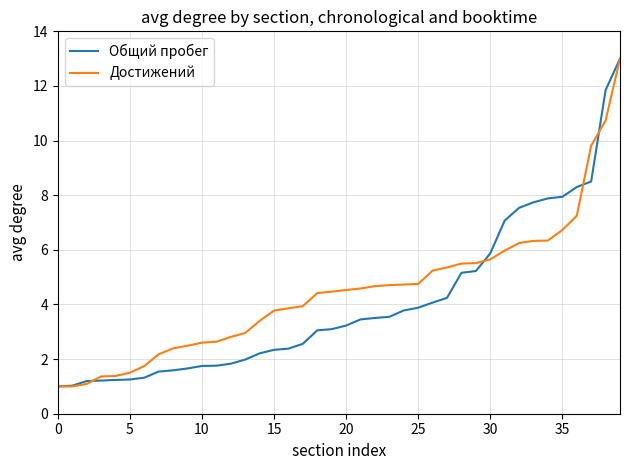

What is the maximum value shown in the chart?

13.0